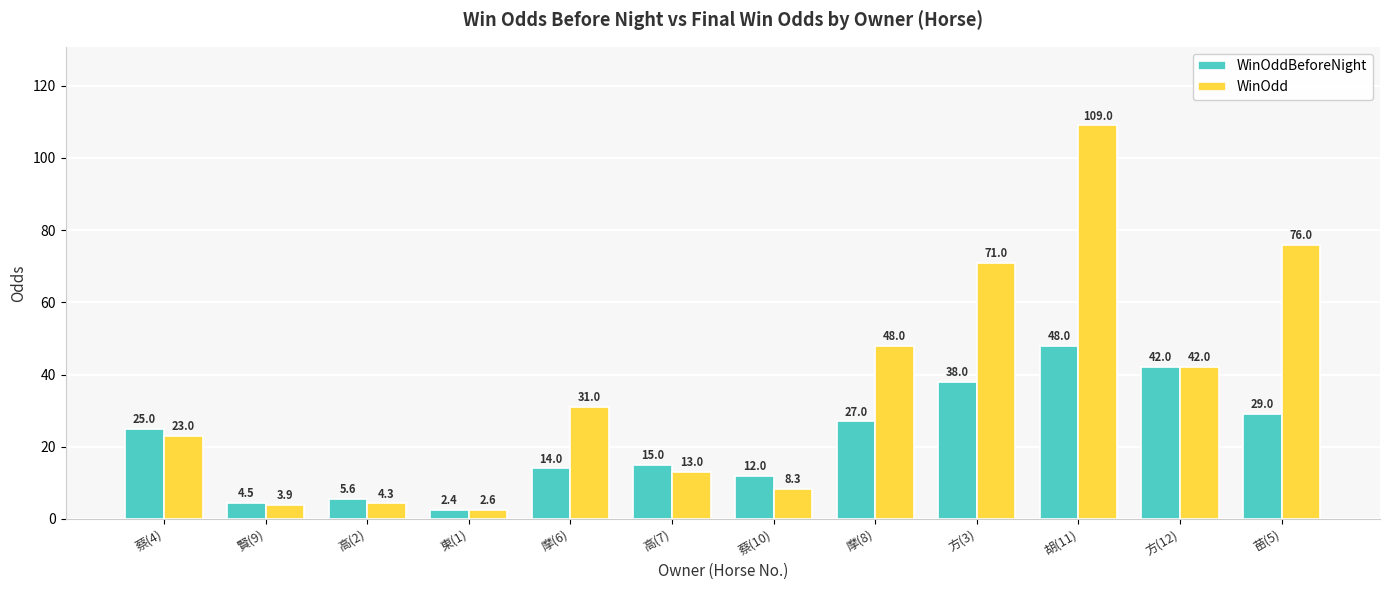

Rank the series at 苗(5) from lowest to highest value.

WinOddBeforeNight, WinOdd